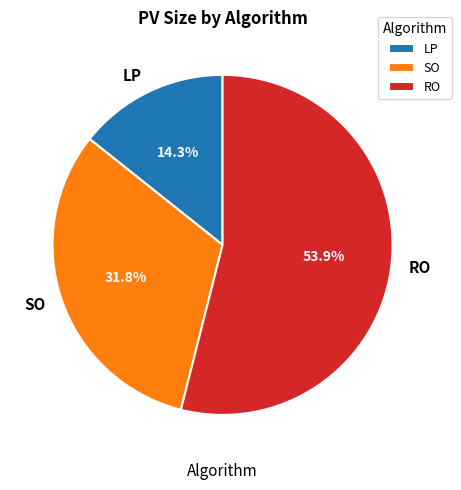

Is LP the majority of the pie?

No